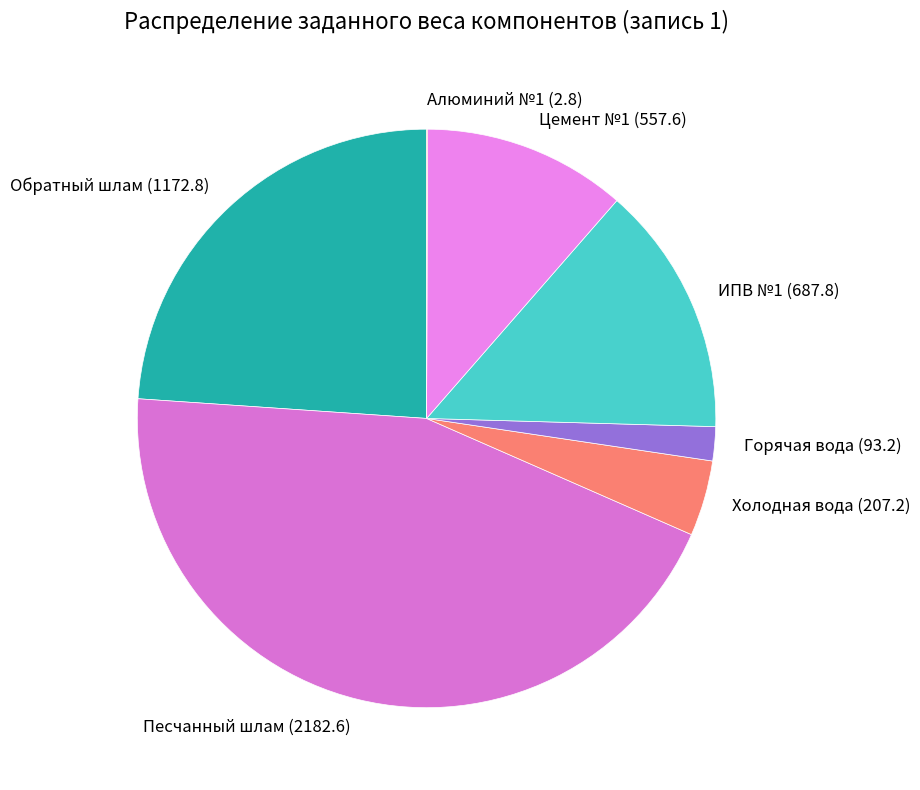

Is Обратный шлам (1172.8) the majority of the pie?

No